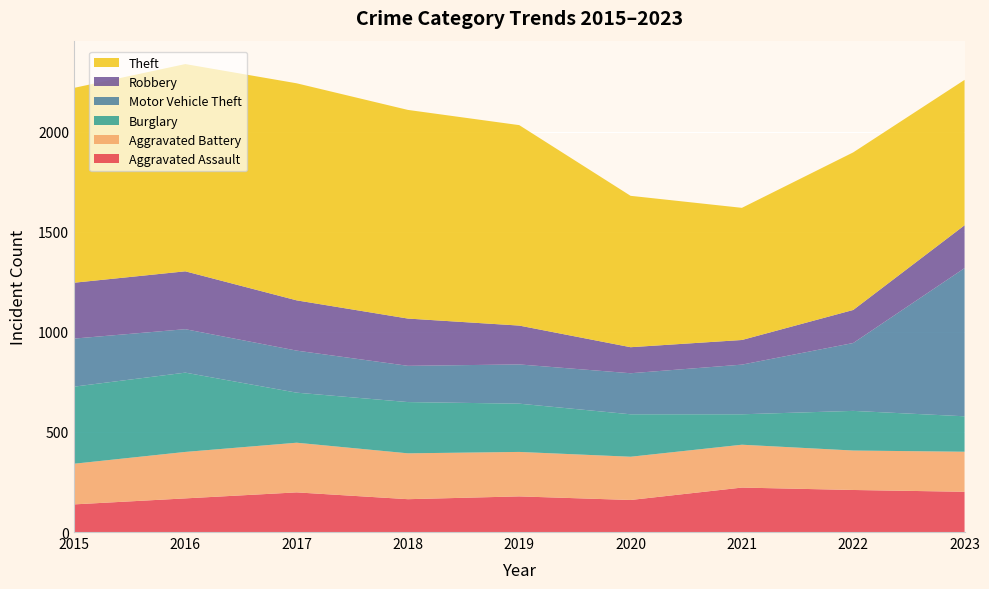

Reading left to right, transcribe all the data shown in this chart.

Aggravated Assault: 2015=138	2016=168	2017=198	2018=164	2019=178	2020=160	2021=222	2022=210	2023=201
Aggravated Battery: 2015=203	2016=232	2017=248	2018=229	2019=222	2020=216	2021=214	2022=197	2023=200
Burglary: 2015=385	2016=396	2017=250	2018=256	2019=241	2020=212	2021=152	2022=198	2023=177
Motor Vehicle Theft: 2015=240	2016=217	2017=210	2018=181	2019=196	2020=205	2021=248	2022=339	2023=740
Robbery: 2015=279	2016=289	2017=251	2018=236	2019=194	2020=130	2021=123	2022=165	2023=214
Theft: 2015=973	2016=1035	2017=1084	2018=1042	2019=1001	2020=756	2021=660	2022=787	2023=726